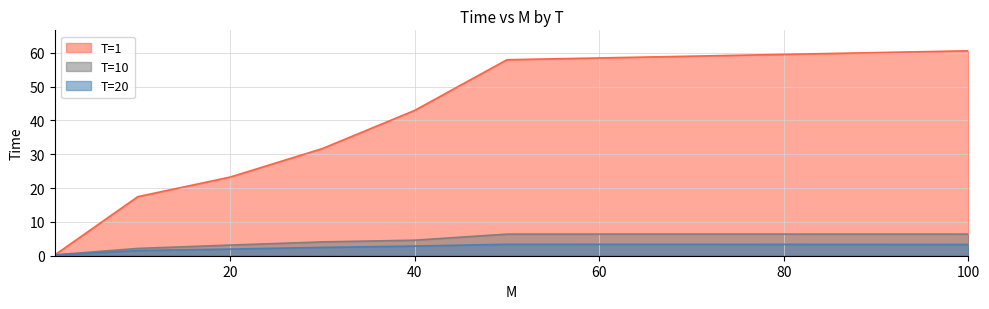

What is the difference between the T=10 values at 40 and 20?

1.4